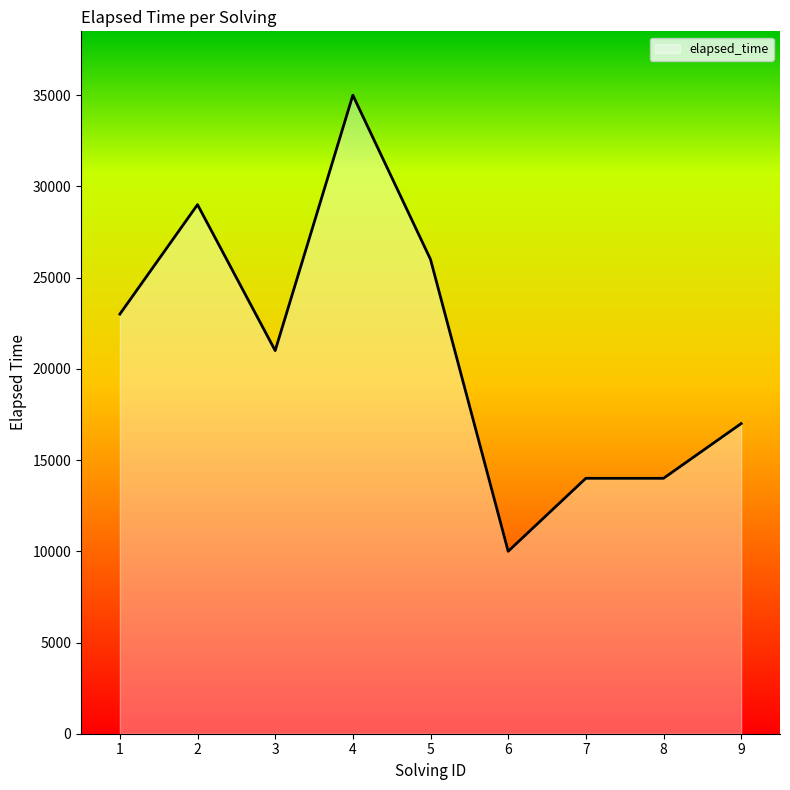

Approximately how many times larger is the value at 5 compared to 4?

0.7